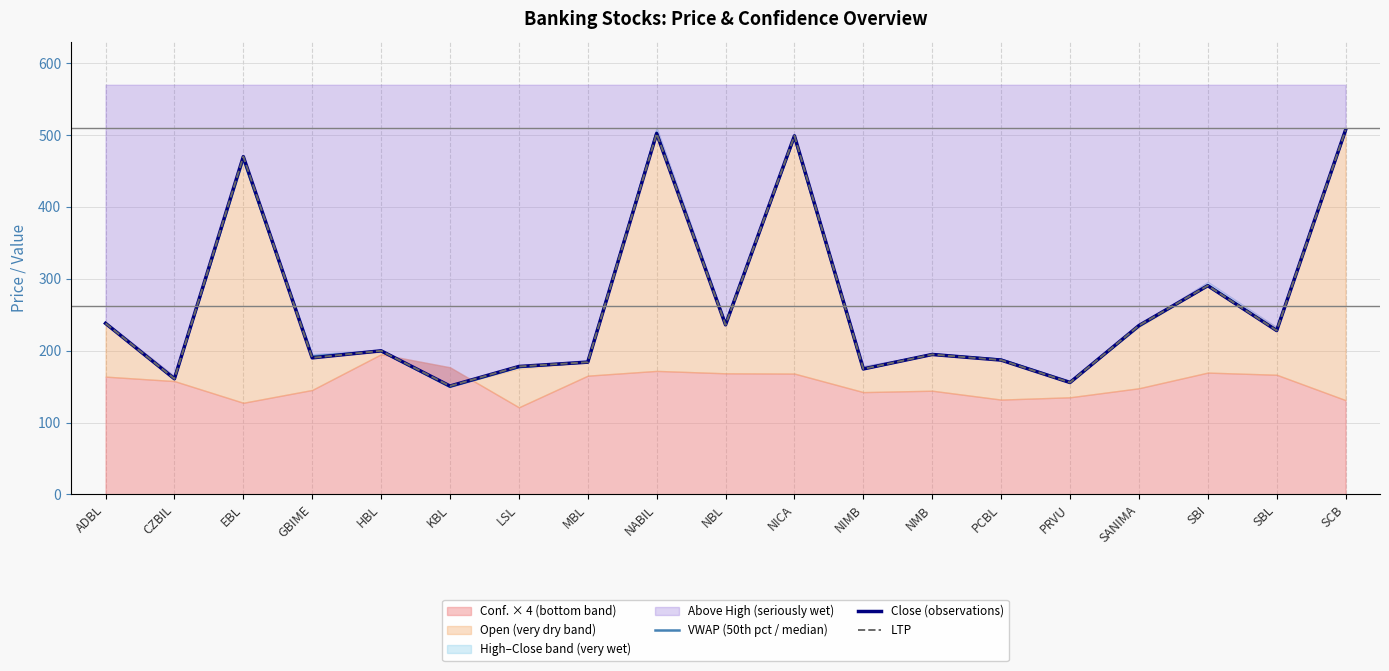

What is the average value of the LTP series?

262.1